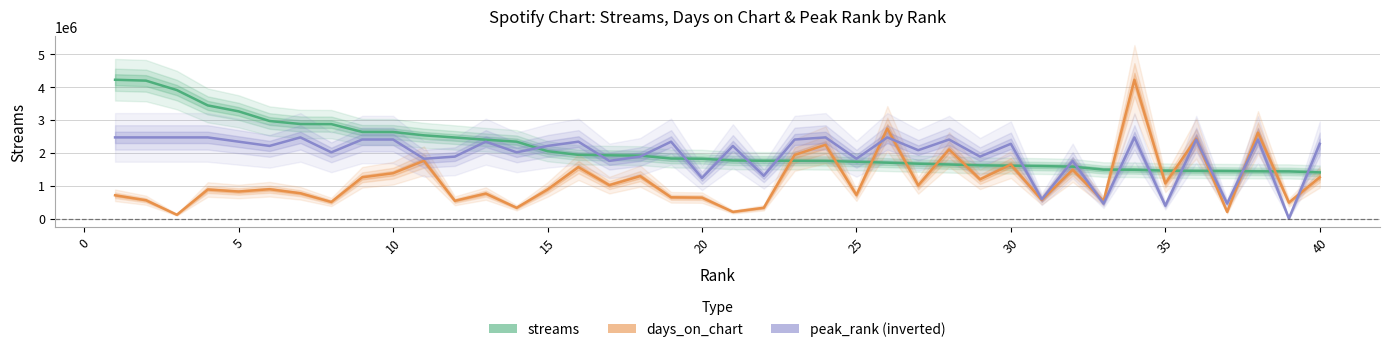

Does the chart display data point markers on the line(s)?

No